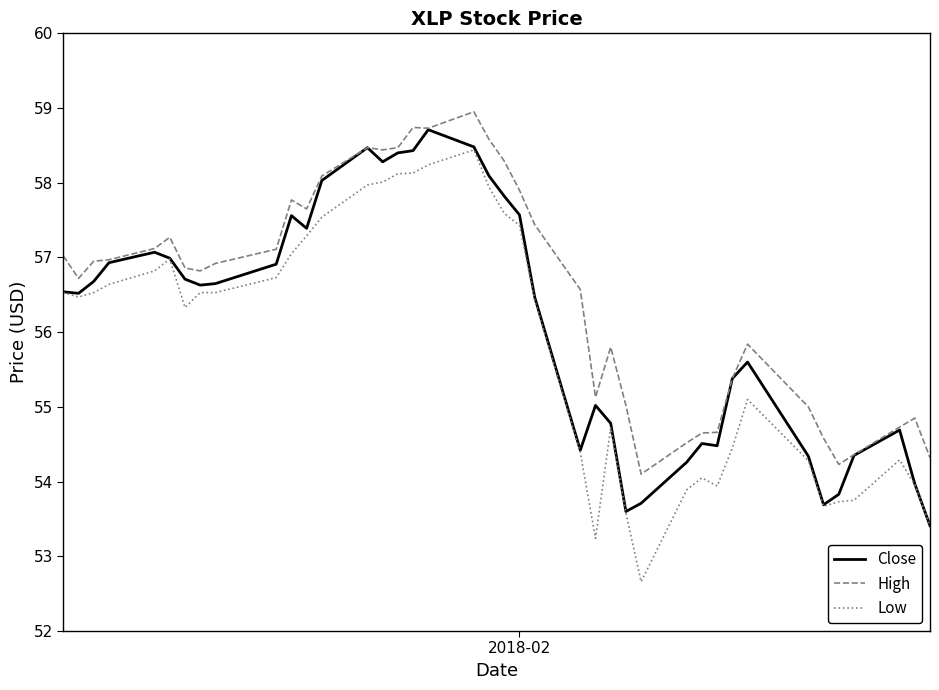

Which series has the largest total across all categories?

High